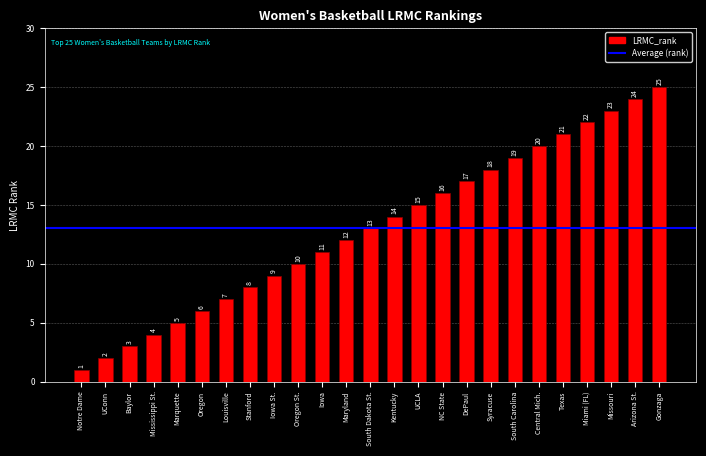

What is the value of the 14th bar from the left?

14